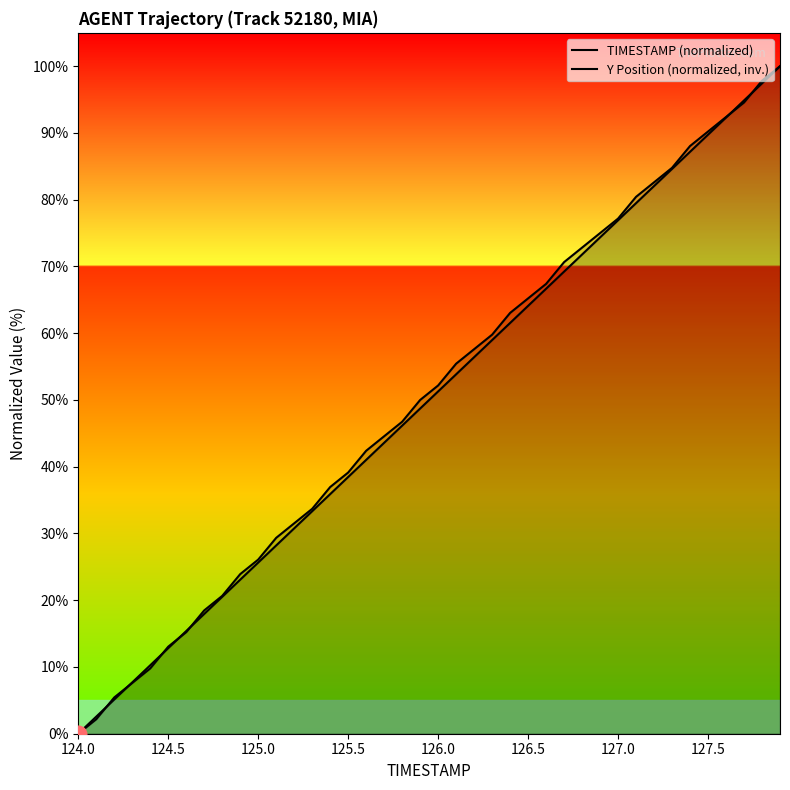

Is the value of TIMESTAMP (normalized) at 12 greater than the value of Y Position (normalized, inv.) at 20?

No